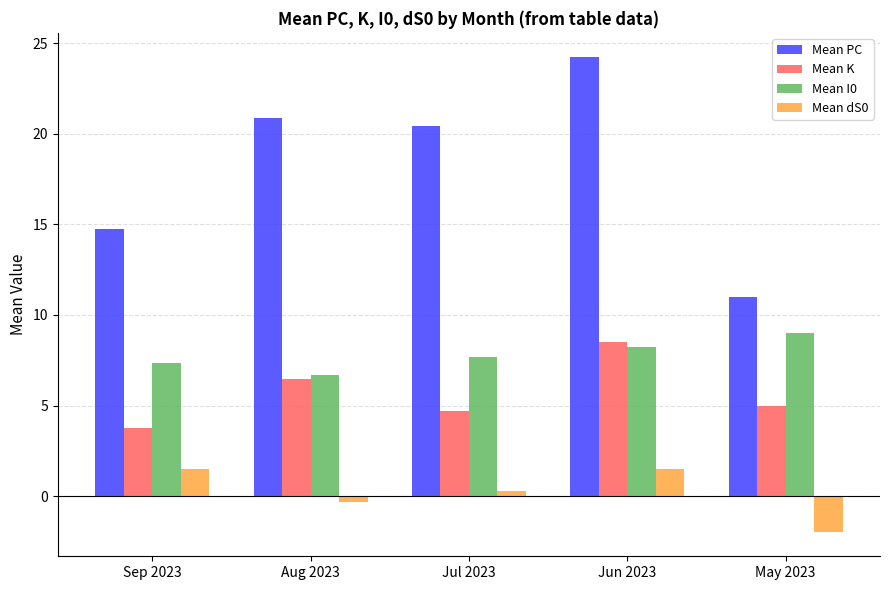

What are all the series names shown in the legend?

Mean PC, Mean K, Mean I0, Mean dS0